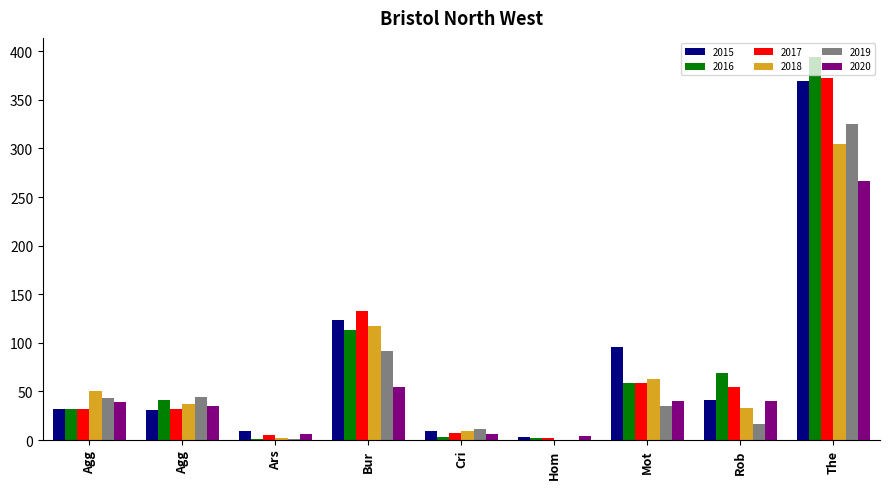

Reading left to right, extract all data points from this chart.

2015: Agg=32	Agg=31	Ars=9	Bur=123	Cri=9	Hom=3	Mot=96	Rob=41	The=369
2016: Agg=32	Agg=41	Ars=1	Bur=113	Cri=3	Hom=2	Mot=59	Rob=69	The=394
2017: Agg=32	Agg=32	Ars=5	Bur=133	Cri=7	Hom=2	Mot=59	Rob=55	The=372
2018: Agg=50	Agg=37	Ars=2	Bur=117	Cri=9	Hom=0	Mot=63	Rob=33	The=305
2019: Agg=43	Agg=44	Ars=1	Bur=92	Cri=11	Hom=0	Mot=35	Rob=17	The=325
2020: Agg=39	Agg=35	Ars=6	Bur=55	Cri=6	Hom=4	Mot=40	Rob=40	The=266